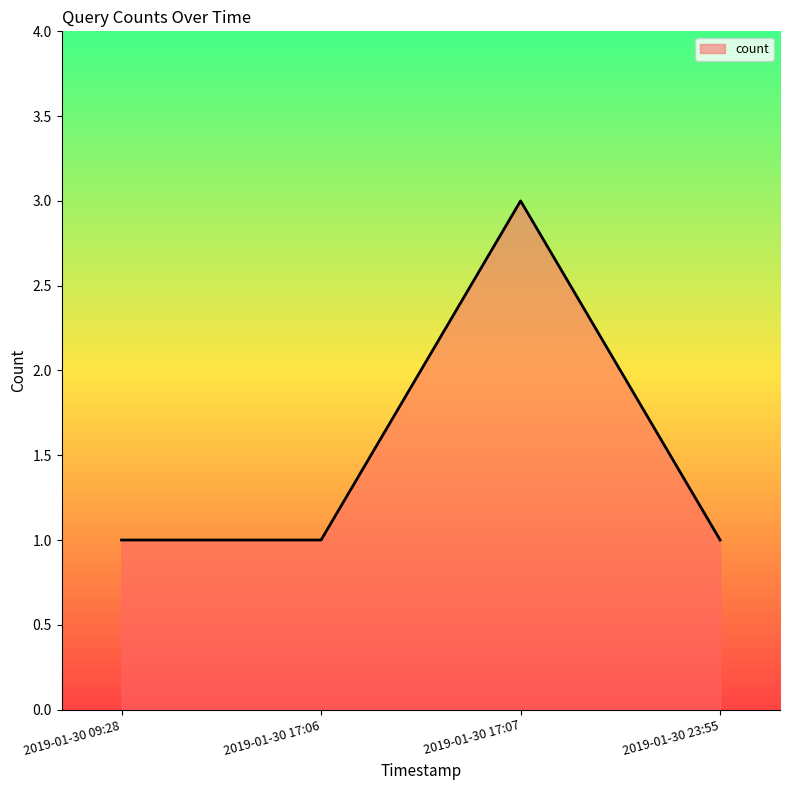

What is the greatest value displayed?

3